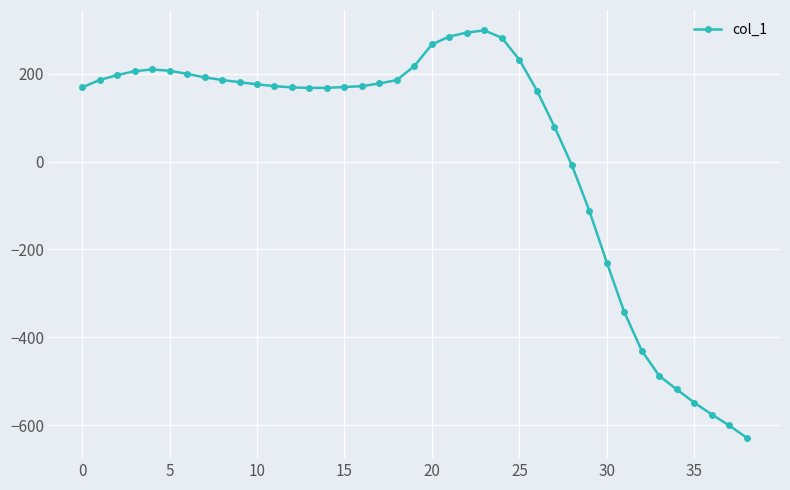

True or false: the data has more than 0 interior local peaks.

True